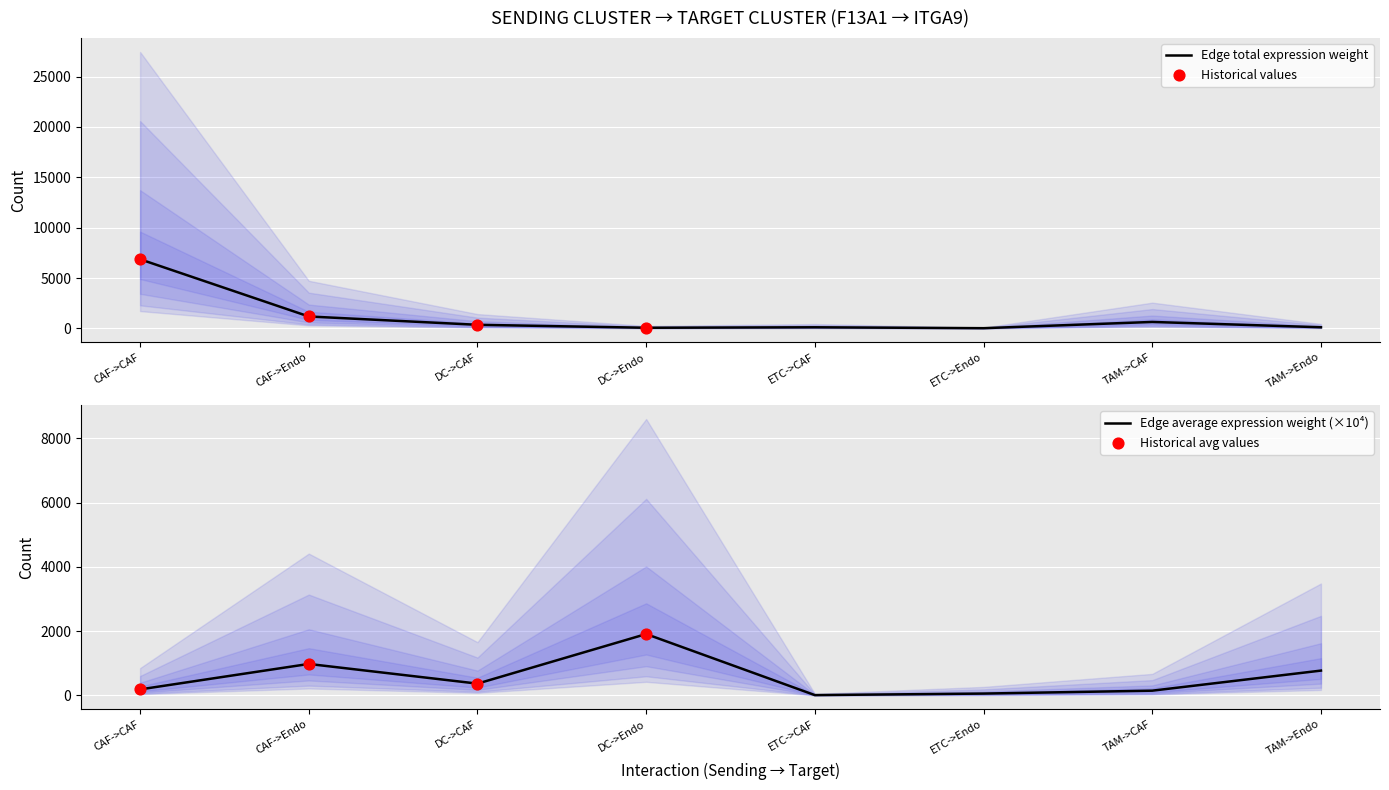

At how many categories does at least one series exceed 3463?

1